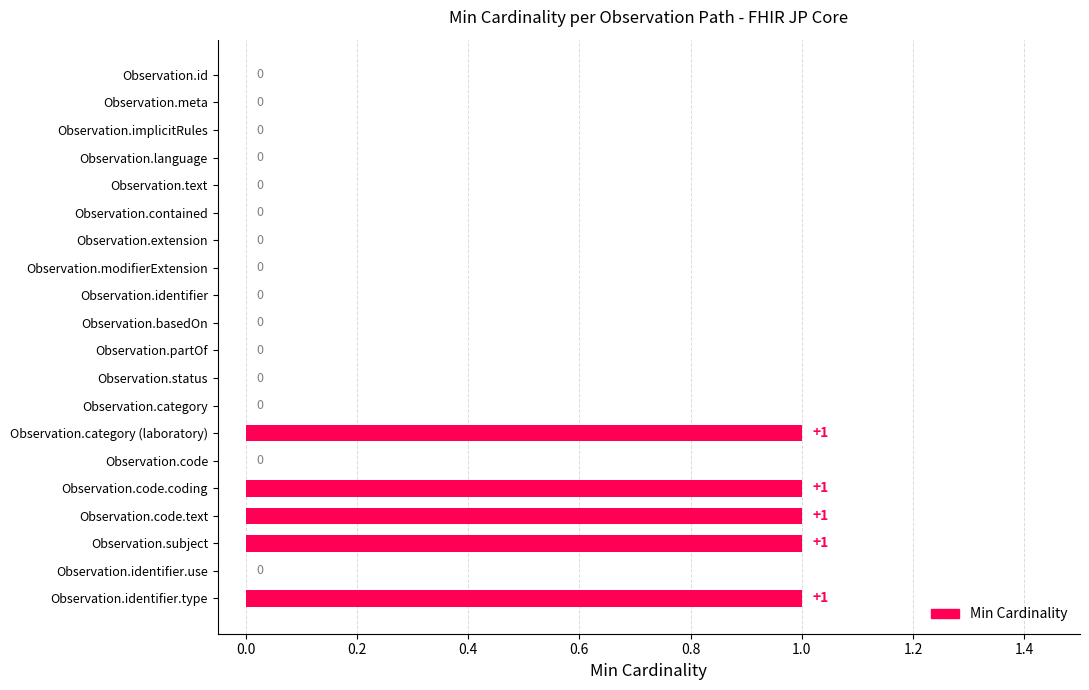

The value at Observation.category is 0. True or false?

True